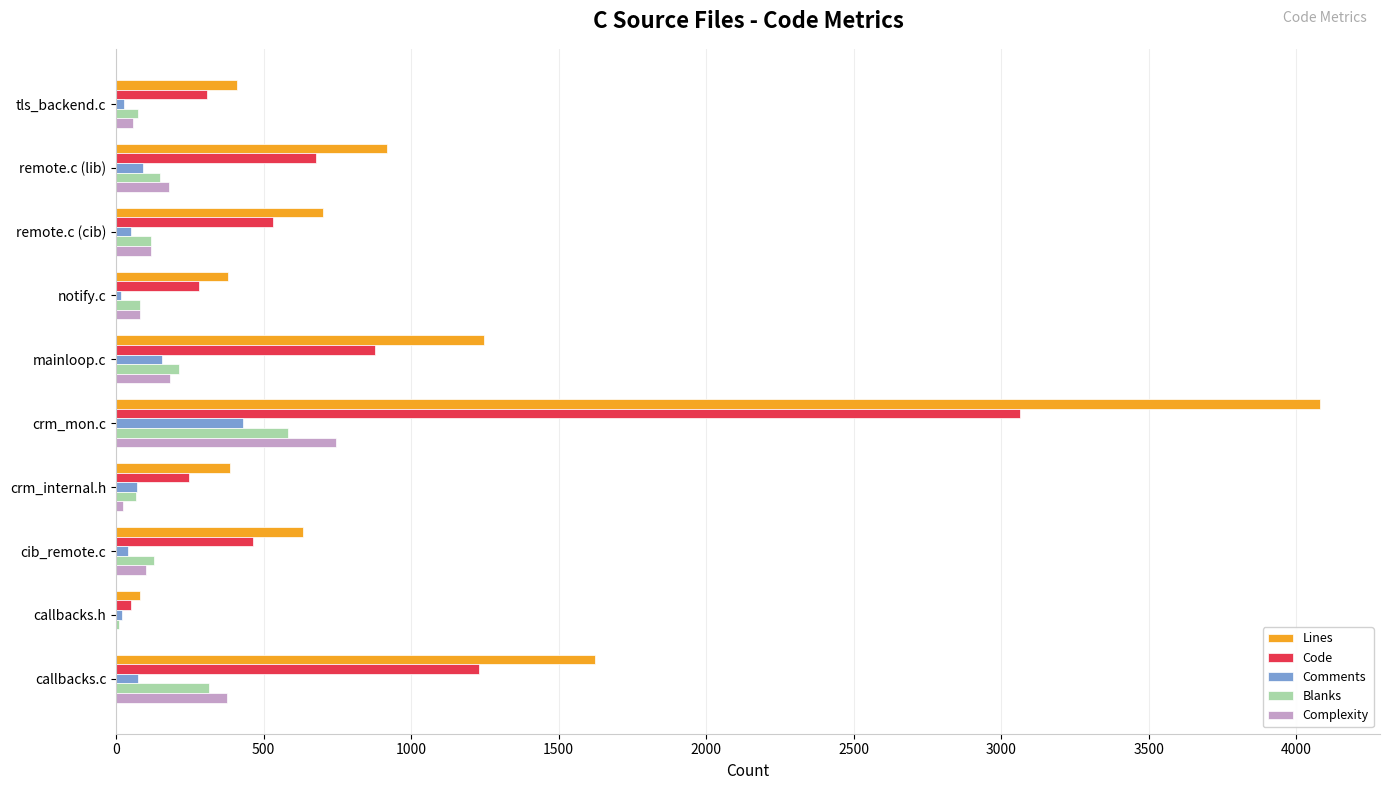

What is the total value across all series at crm_mon.c?

8907